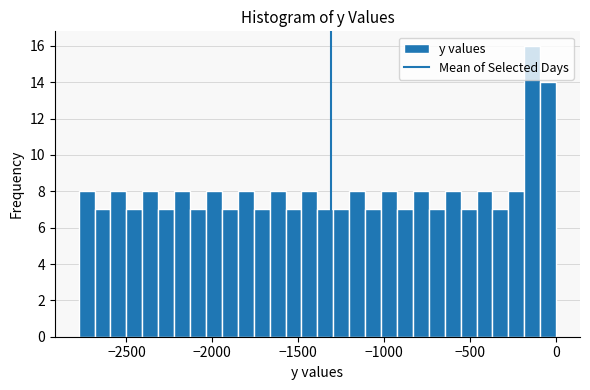

Around what value on the x-axis is the tallest bar? Give the approximate position of its centre, as read against the axis.

-150